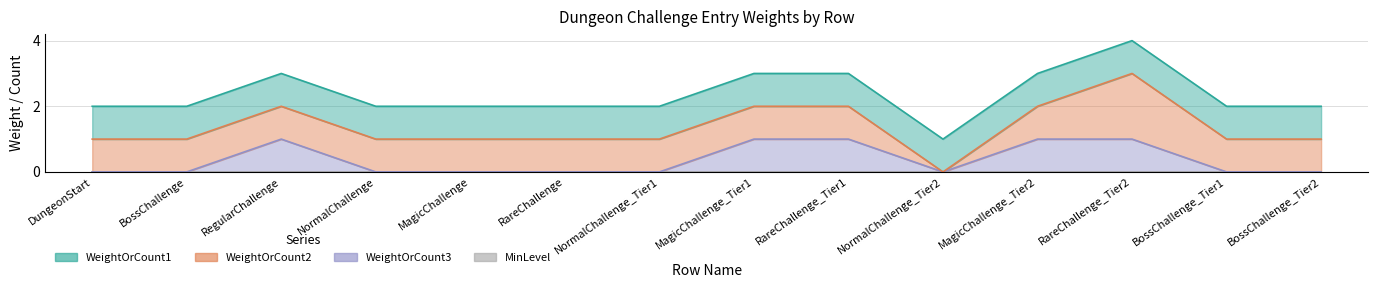

Is it true that MinLevel equals 0 at MagicChallenge?

True